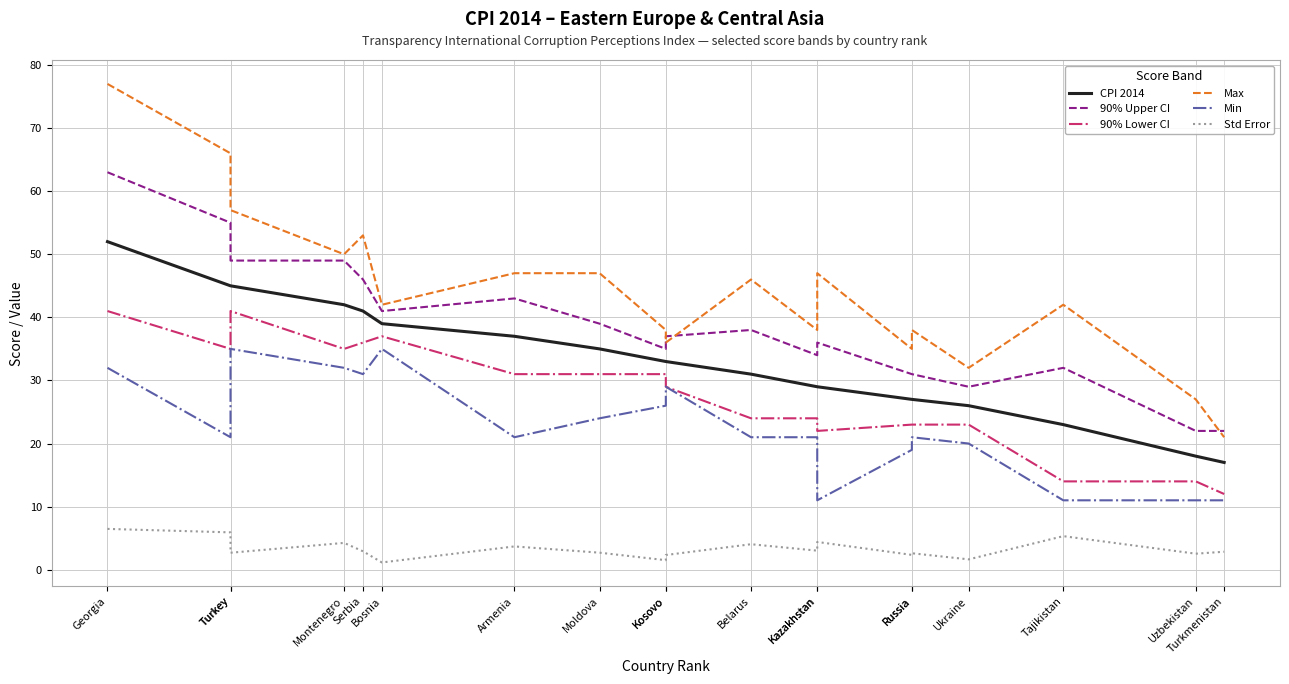

What is the difference between the Max values at Turkmenistan and Kazakhstan?

26.0